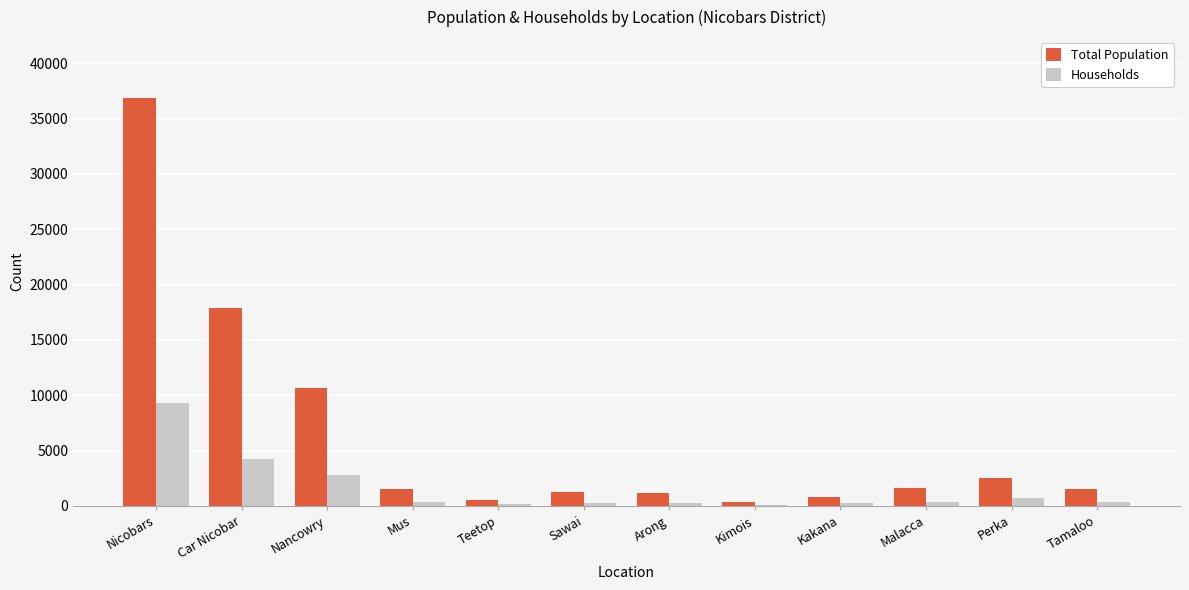

What is the greatest value displayed?

36842